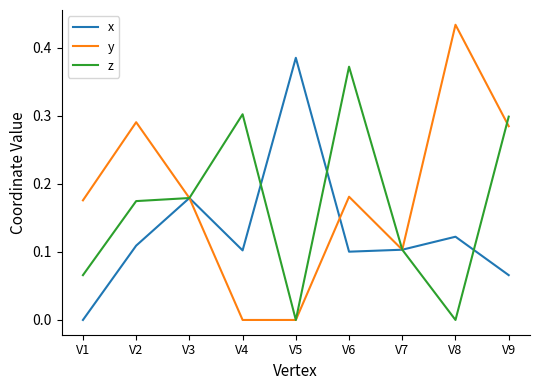

Which series has the largest total across all categories?

y